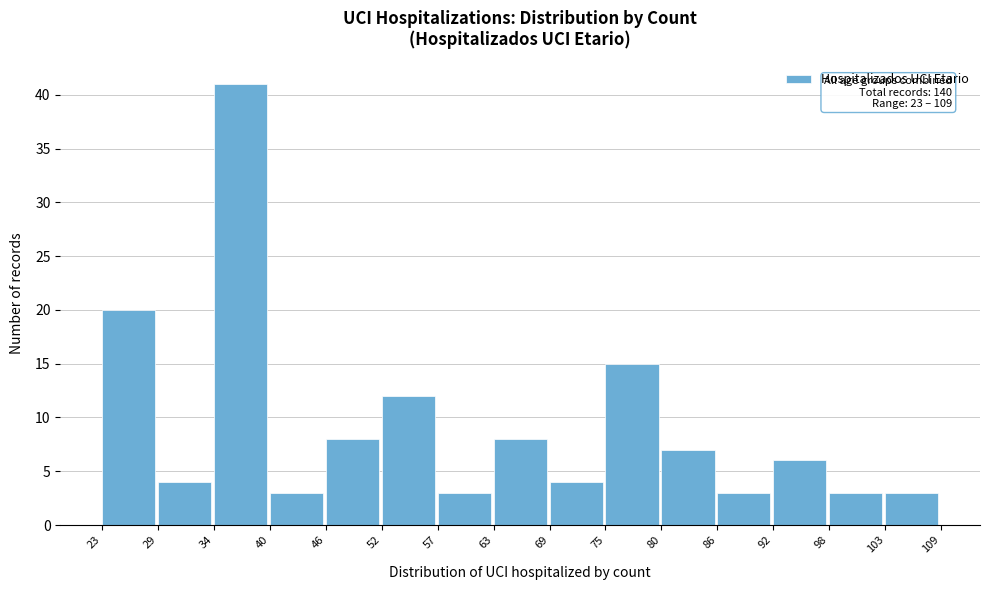

Which range on the x-axis has the tallest bar?

34 to 40